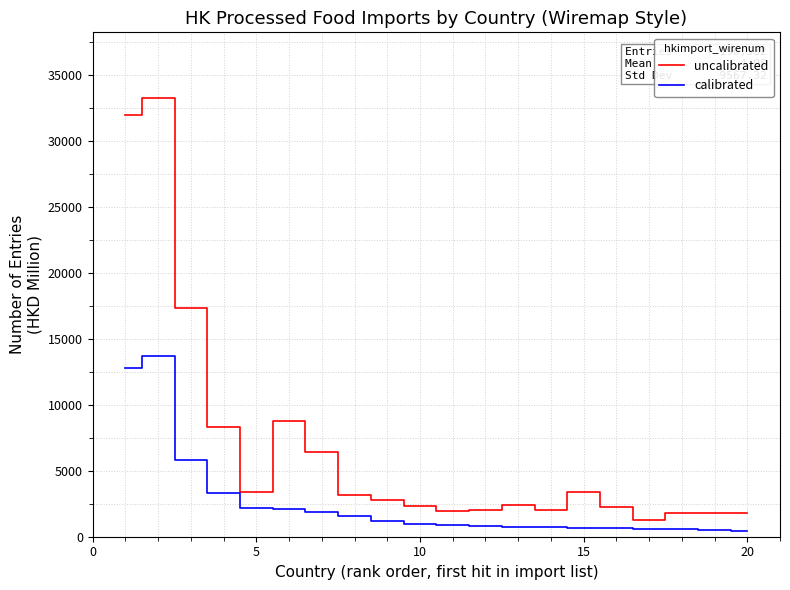

List the series in order of their peak value, highest first.

uncalibrated, calibrated